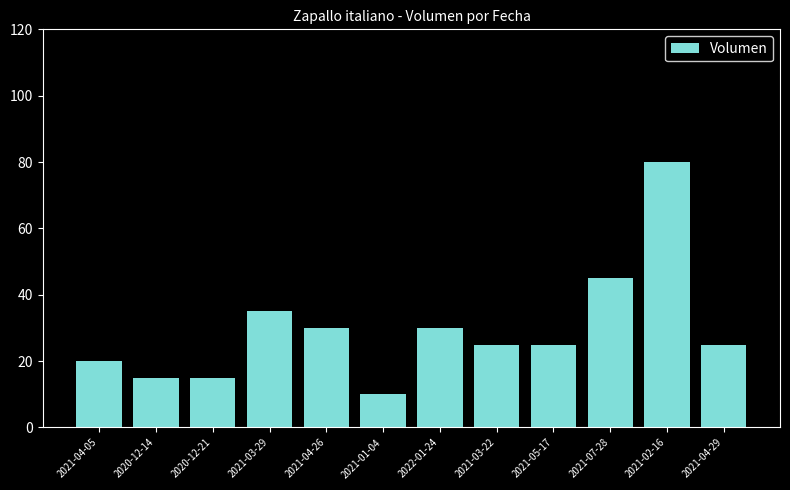

The value at 2020-12-21 is 15. True or false?

True